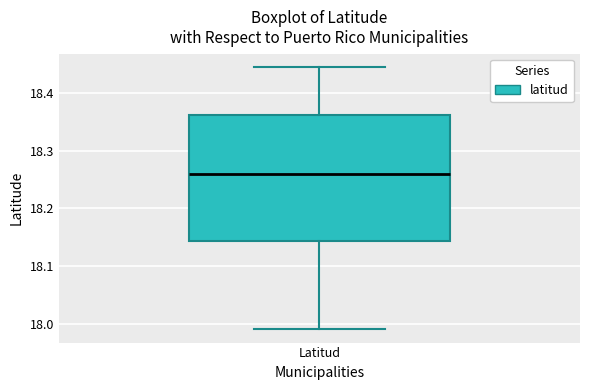

Read this box plot against the y-axis: the position of the median line, the range covered by the box, and the ends of both whiskers. The values are not printed on the chart, so give them approximately, as read against the axis.

median 18.26, box 18.14 to 18.36, whiskers 17.99 to 18.45